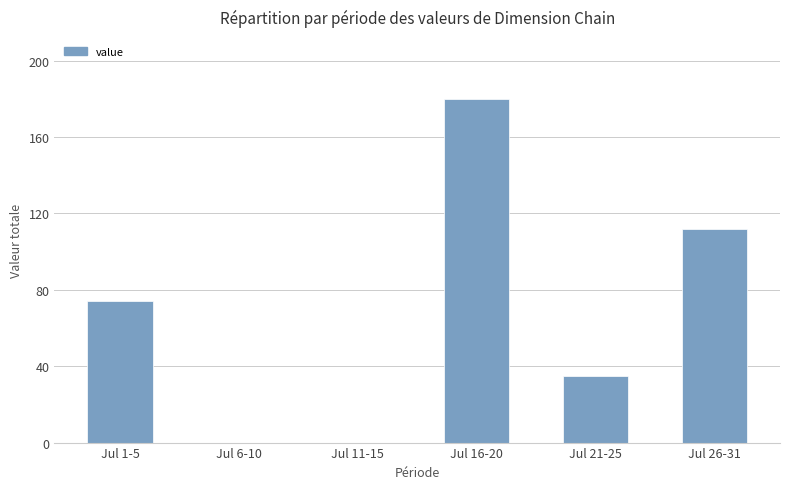

How many data points does each series have?

6